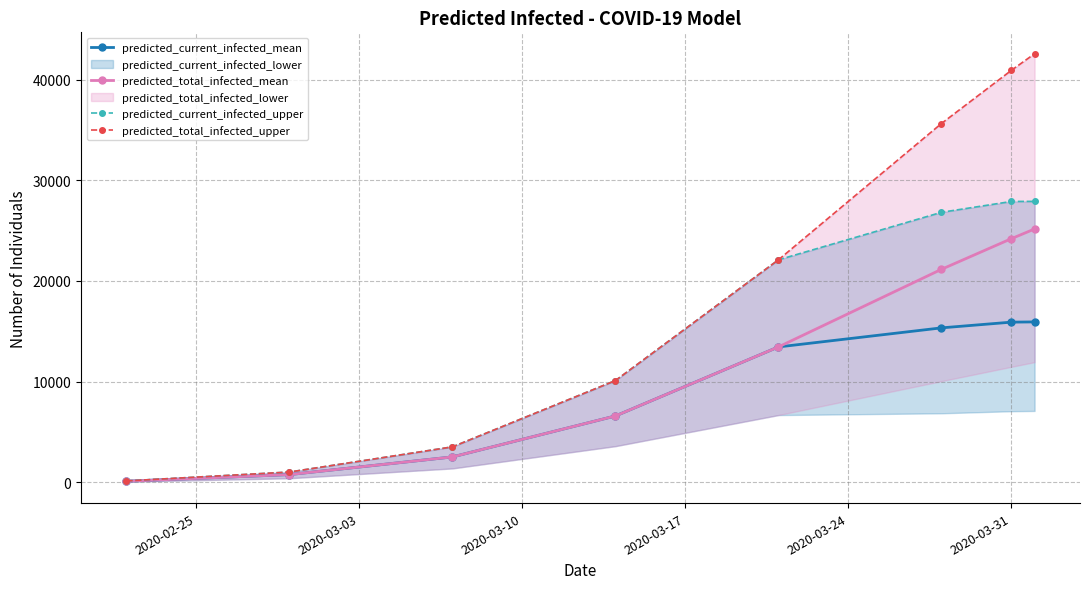

How many values in the predicted_total_infected_mean series exceed 13438?

3